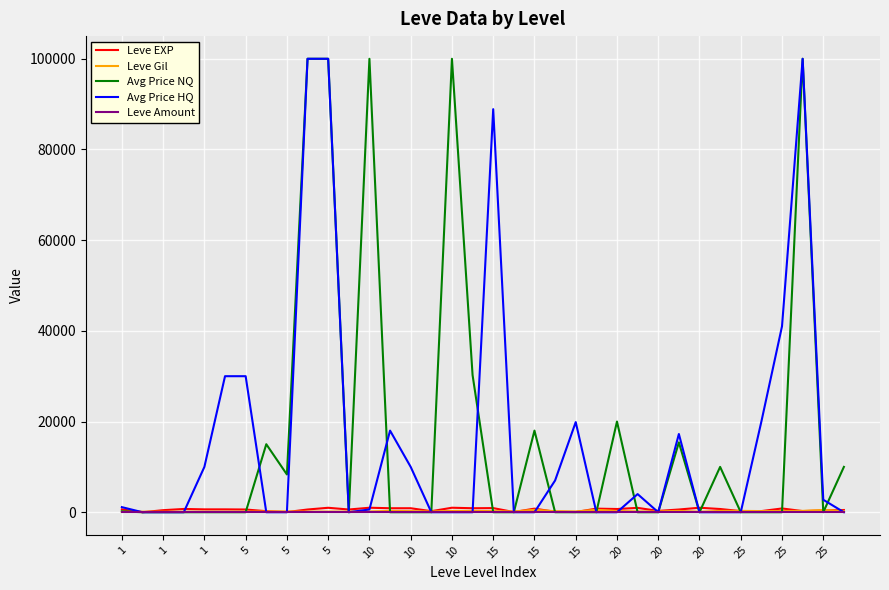

What is the greatest value displayed?

100000.0